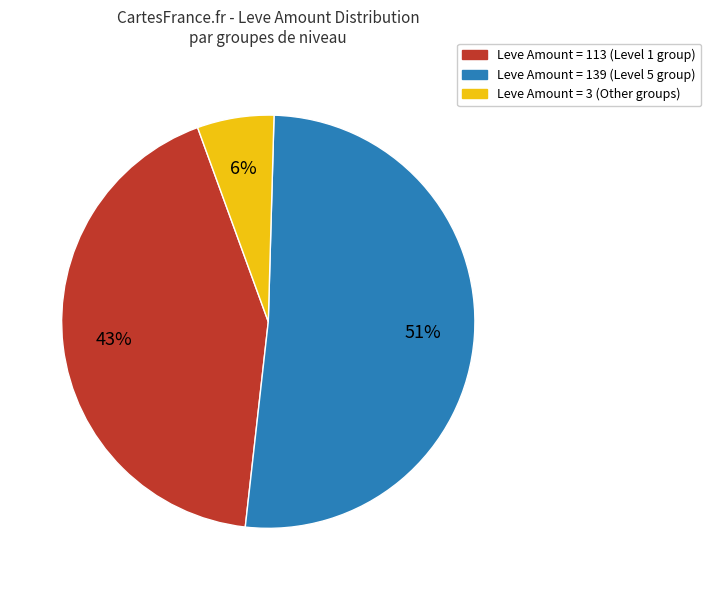

To the nearest percent, what is the difference between the largest and smallest slice percentages?

45%